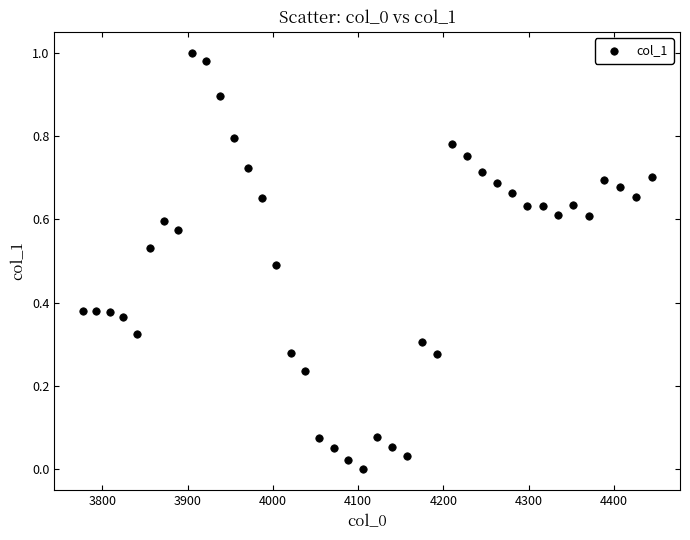

What is the range of X values (max minus min)?

667.4